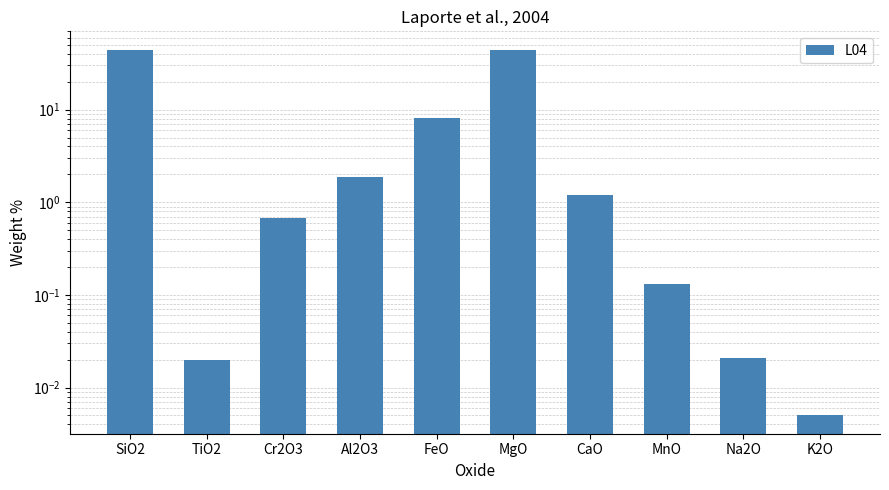

What is the label of the 4th bar from the right?

CaO